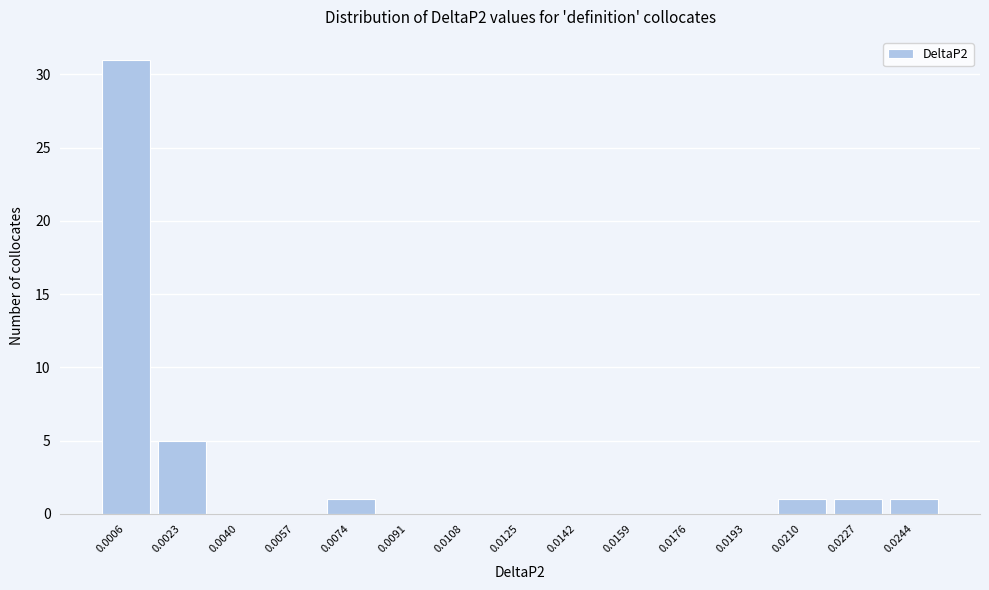

Reading right to left, extract all data points from this chart.

0.0244=1	0.0227=1	0.0210=1	0.0193=0	0.0176=0	0.0159=0	0.0142=0	0.0125=0	0.0108=0	0.0091=0	0.0074=1	0.0057=0	0.0040=0	0.0023=5	0.0006=31